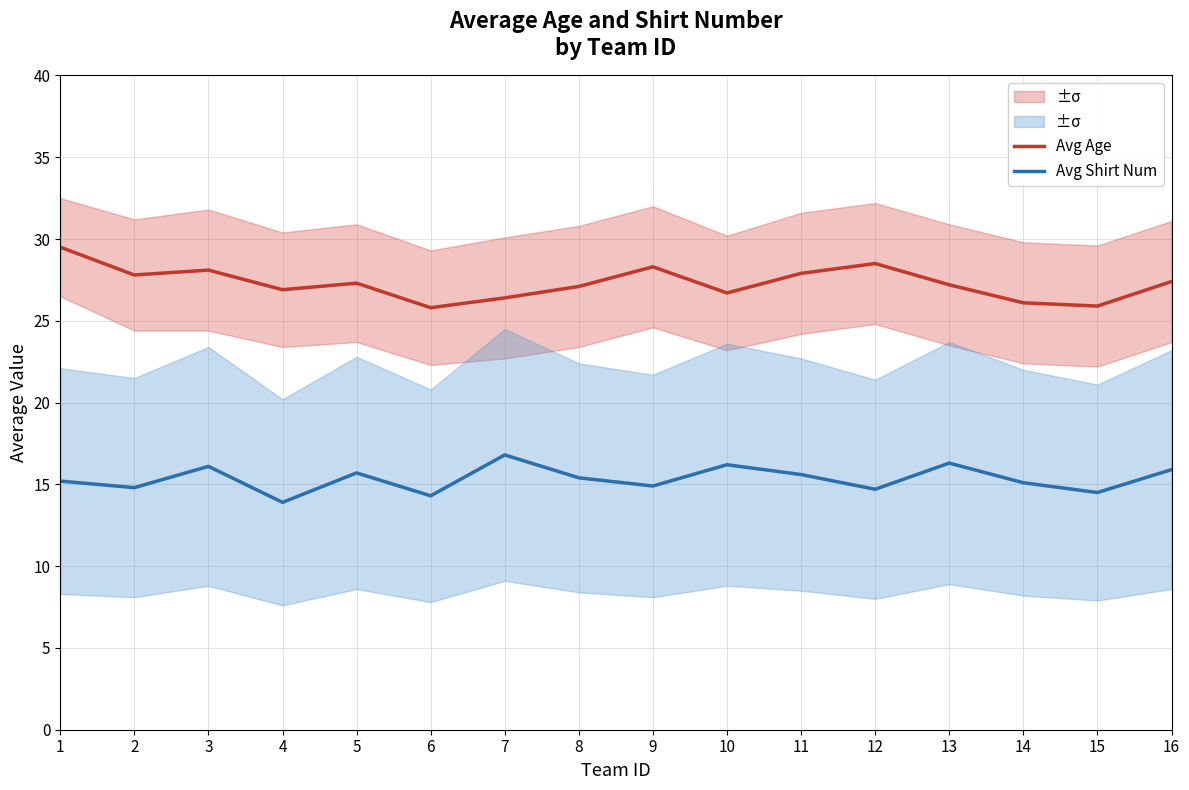

At which category does Avg Age reach its first local valley?

2